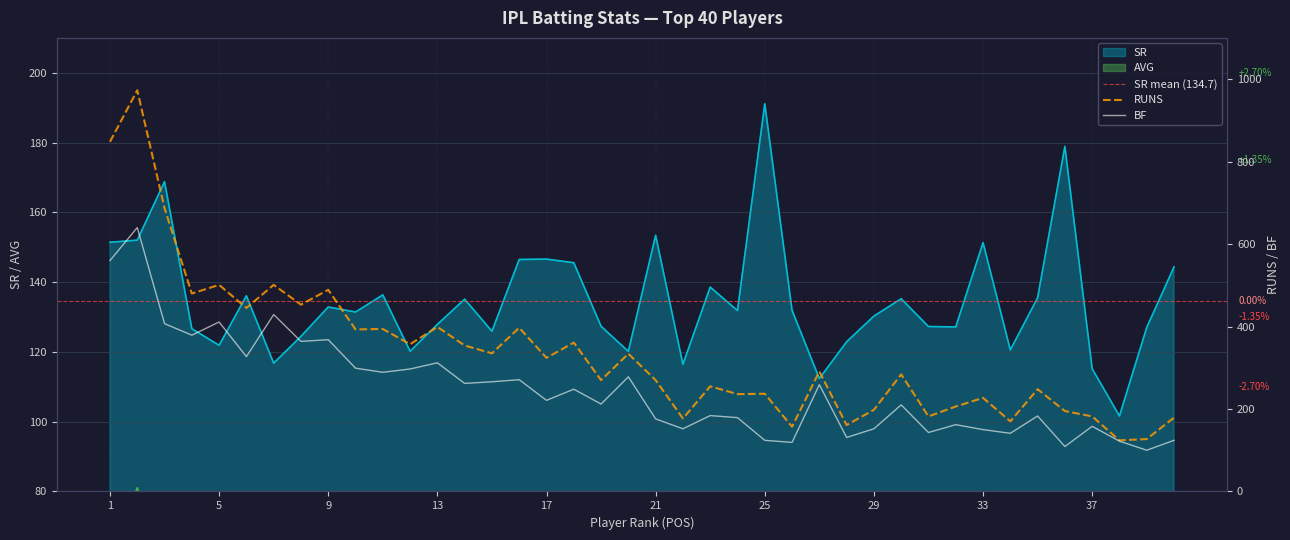

Is the value of AVG at 24 greater than the value of SR at 33?

No